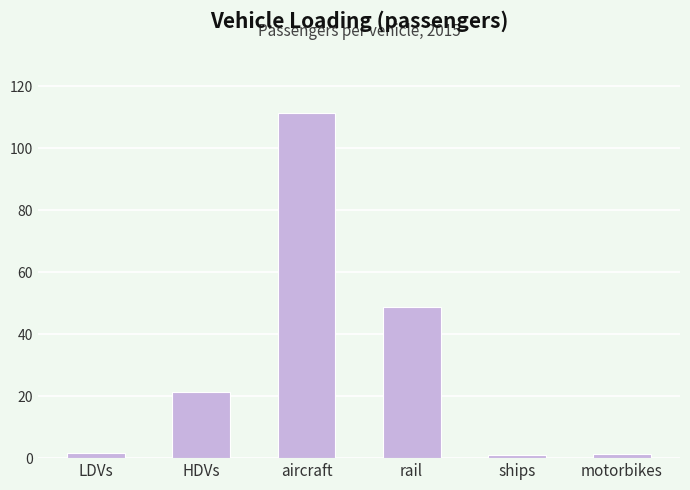

What is the average value?

30.9